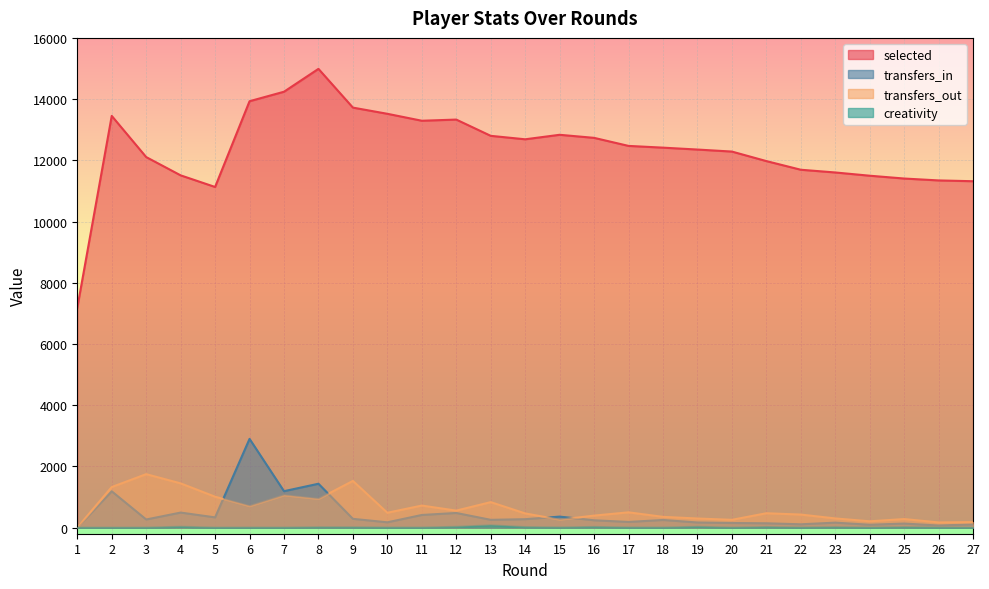

The transfers_in series shows -1368.9 at 1. True or false?

False